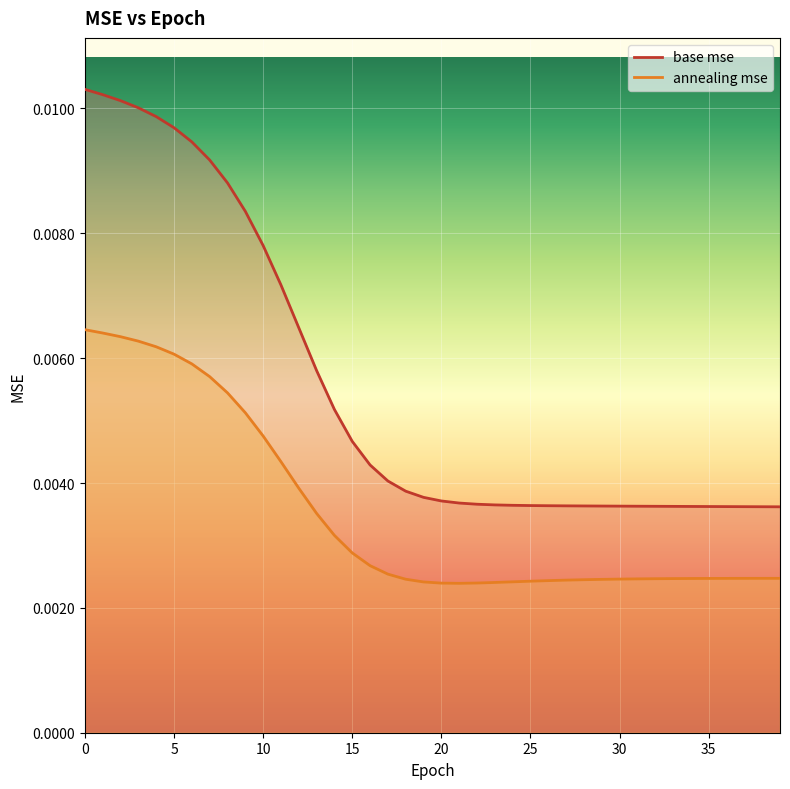

Is this an area chart (filled region under the line)?

No